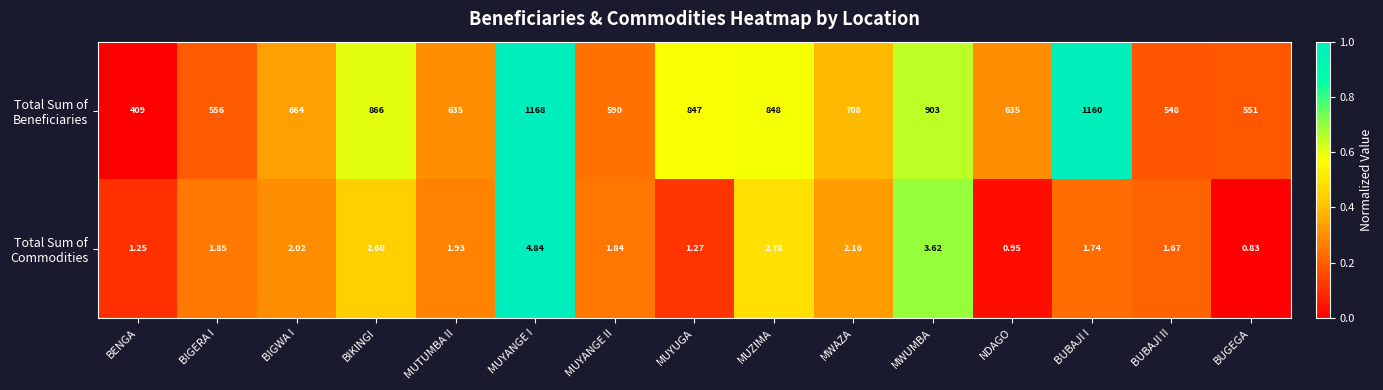

Which label corresponds to the smallest value in the chart?

BUGEGA